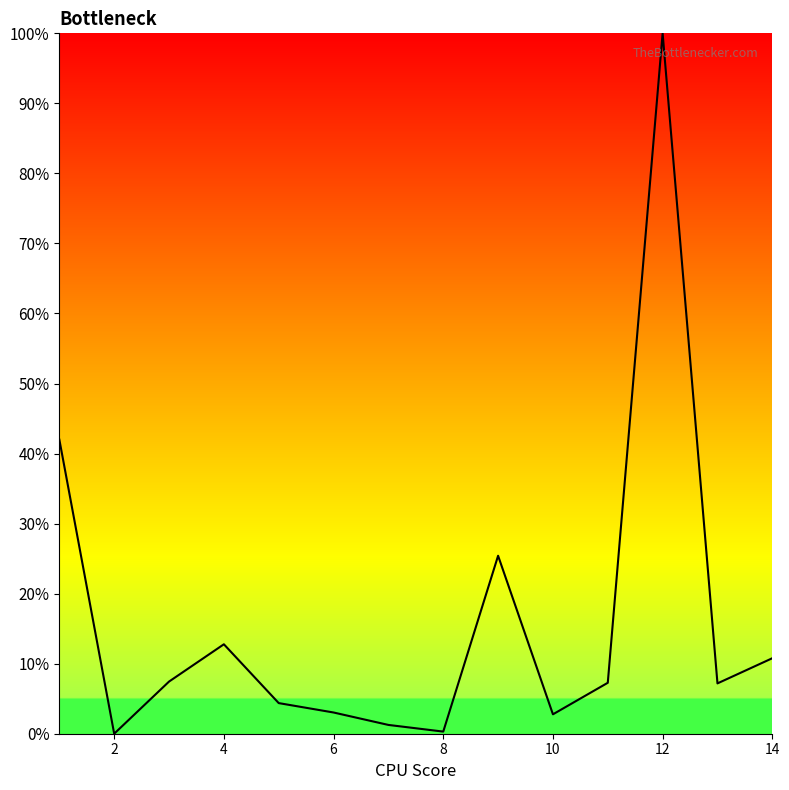

What is the greatest value displayed?

100.0